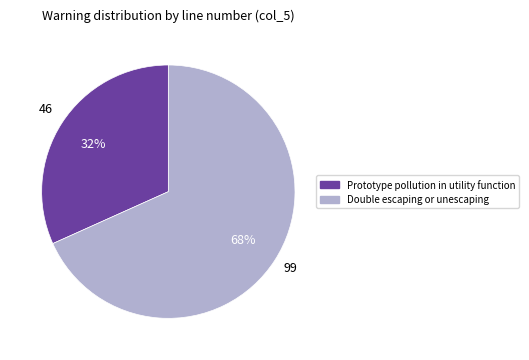

Is it true that Double escaping or unescaping is 83% of the pie?

False